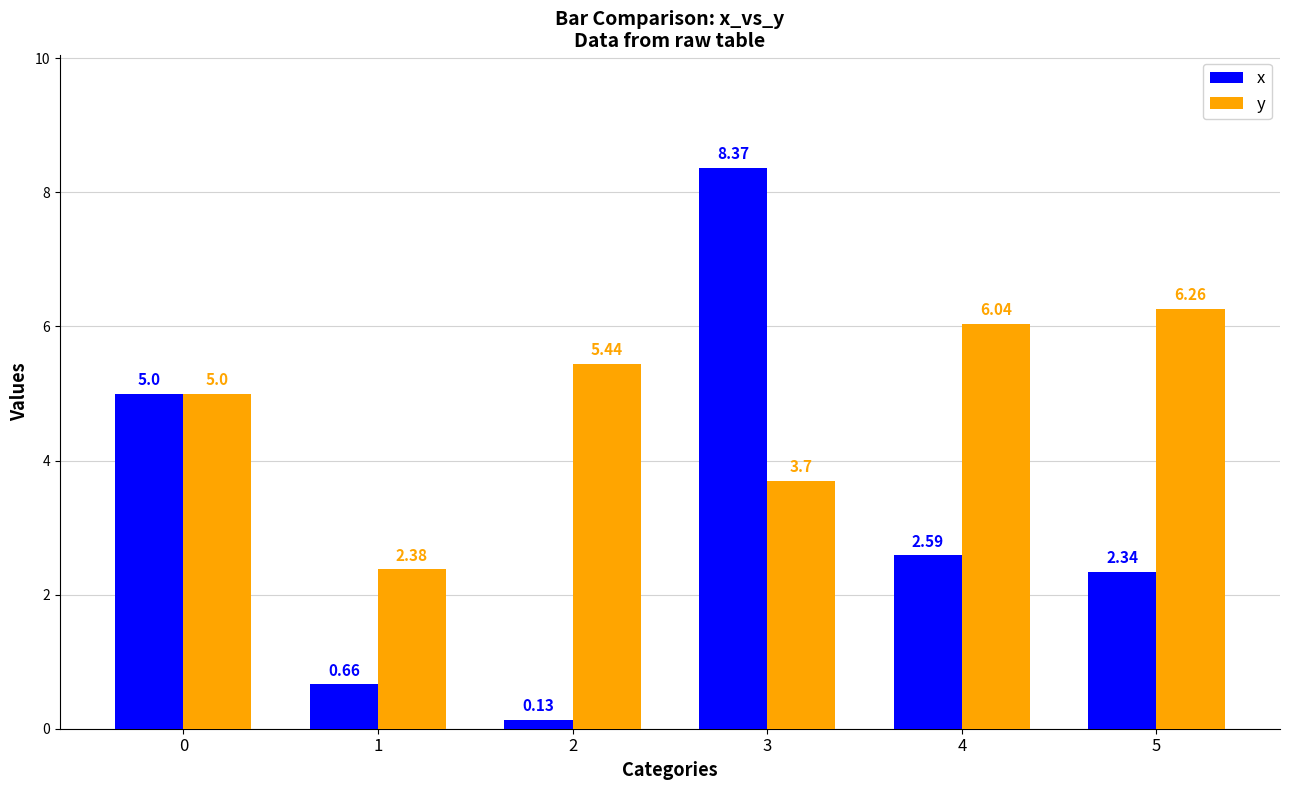

What is the total value across all series at 2?

5.6